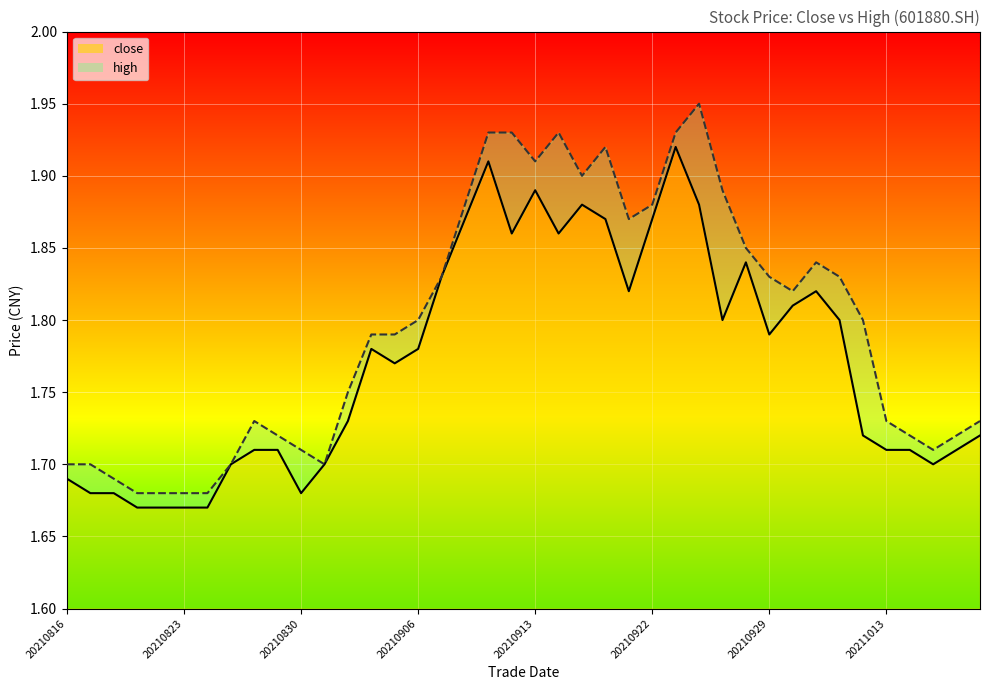

Does the chart display data point markers on the line(s)?

No